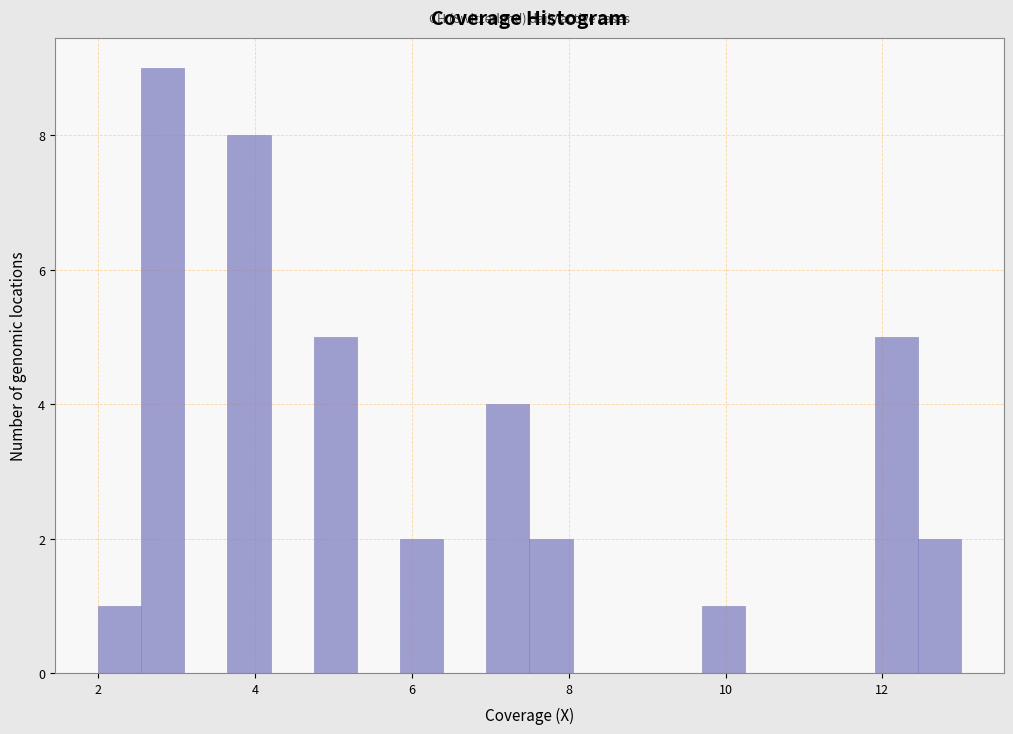

Read against the x-axis, roughly where is the centre of the tallest bar?

2.8